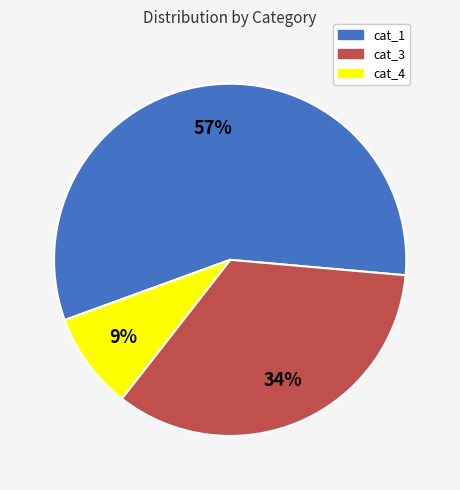

Is there any slice that represents more than half of the pie?

Yes